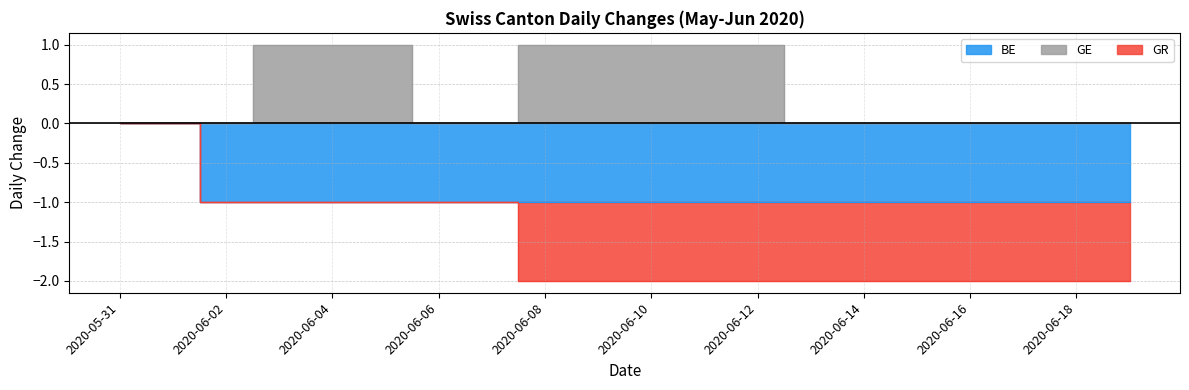

What is the difference between the second highest and minimum values in the GR series?

1